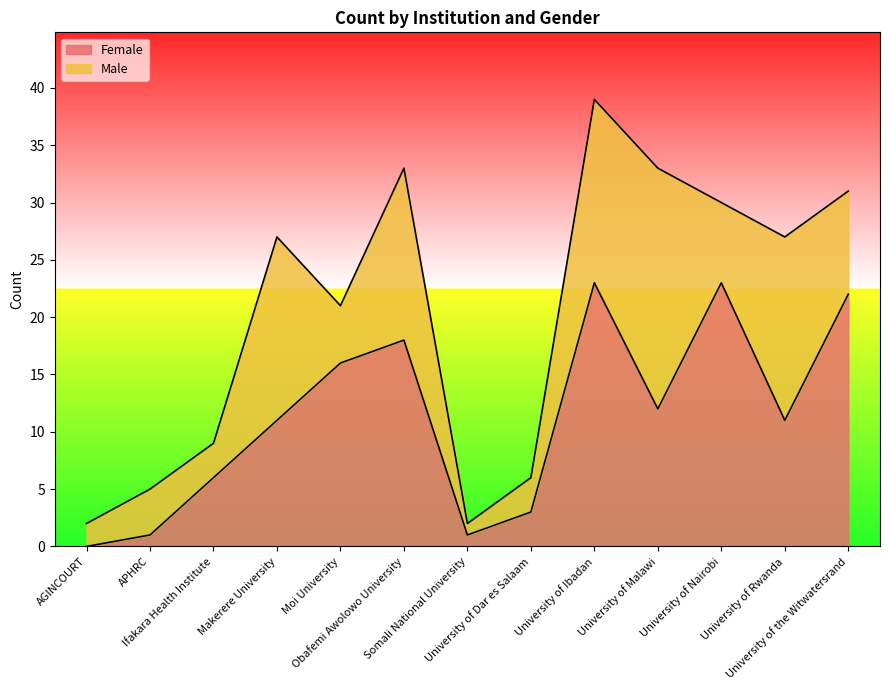

What is the average value?

11